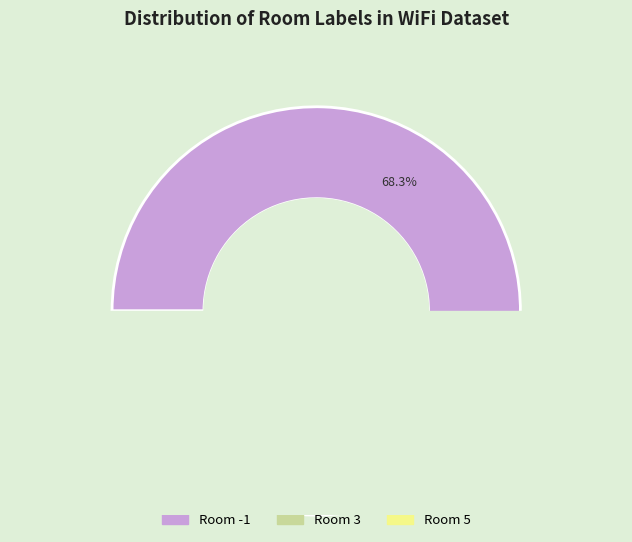

What is the change in value from 3 to 5?

+11